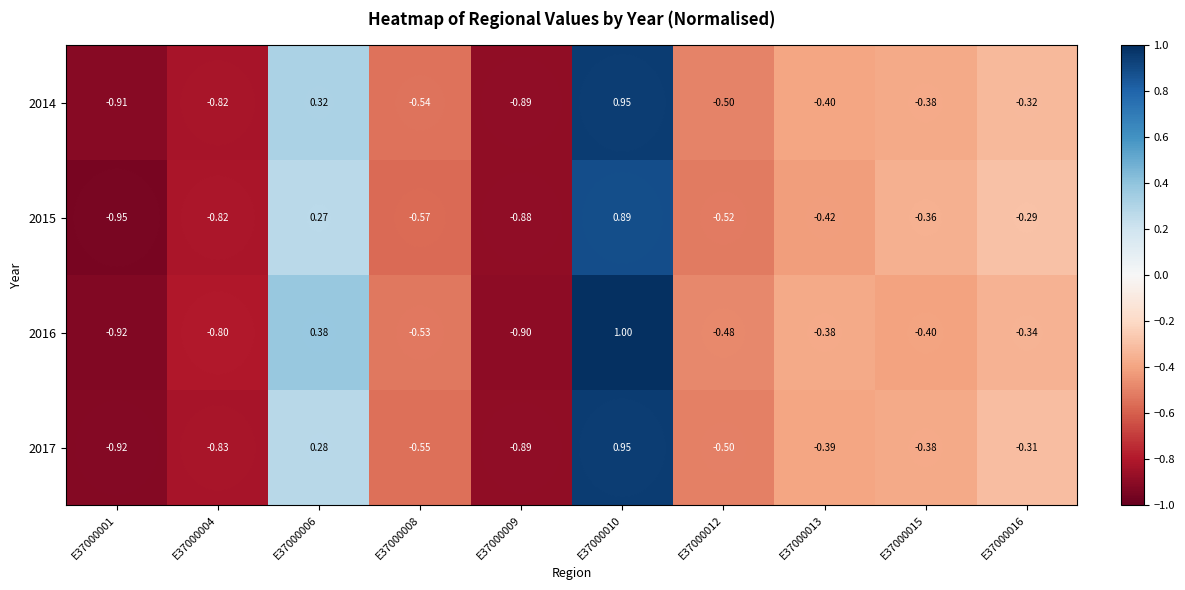

Is the value of 2014 at E37000008 greater than the value of 2016 at E37000006?

No